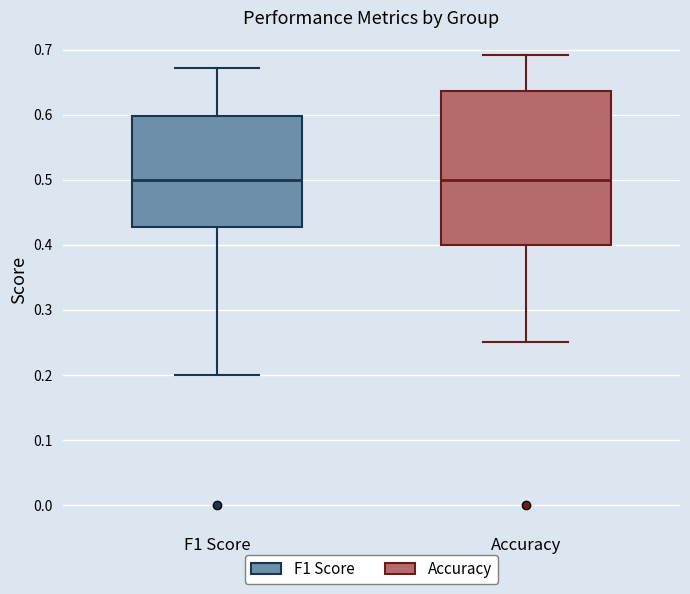

Where is the upper edge of the box for Accuracy on the y-axis? The values are not printed on the chart, so give them approximately, as read against the axis.

0.64